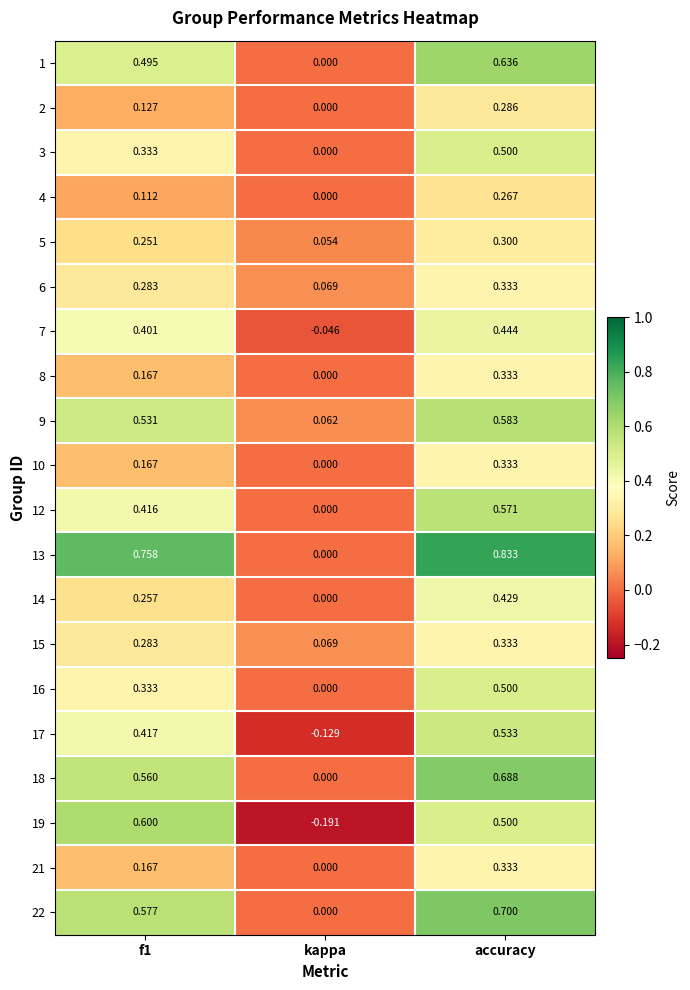

At which category is the sum across all series the highest?

accuracy